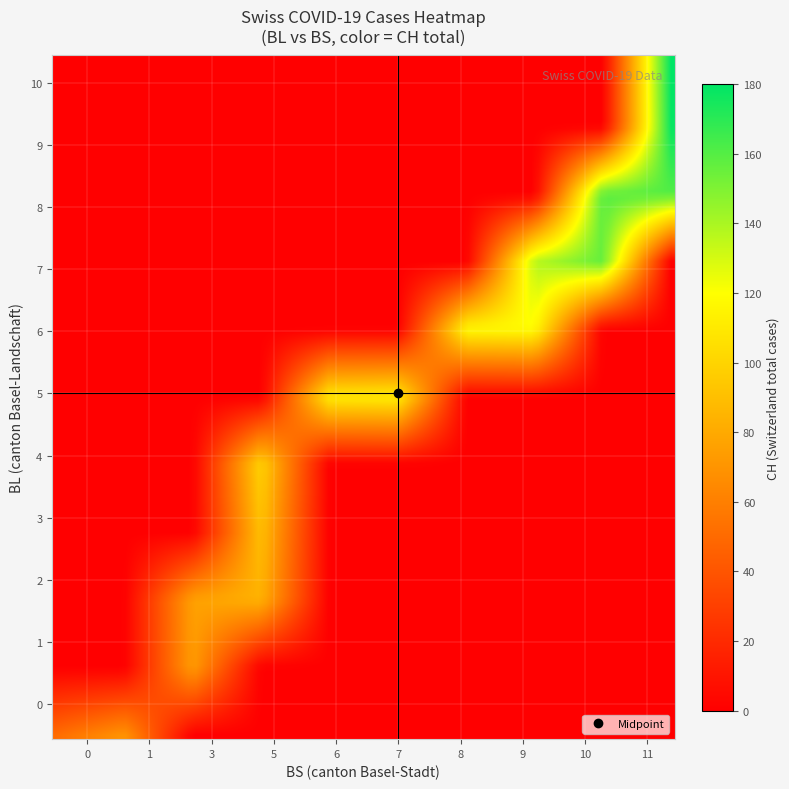

Reading right to left, transcribe all the data shown in this chart.

BL: 10	10	10	9	9	9	9	9	8	8	8	7	7	7	7	6	6	5	5	4	3	2	2	1	0	0	0	0	0	0
BS: 11	11	11	11	11	11	11	11	11	10	10	10	9	9	9	9	8	7	6	5	5	5	3	3	1	1	0	0	0	0
CH: 180	179	179	178	176	173	163	162	160	159	159	156	137	135	131	119	117	113	111	100	91	84	76	74	70	66	51	38	1	0